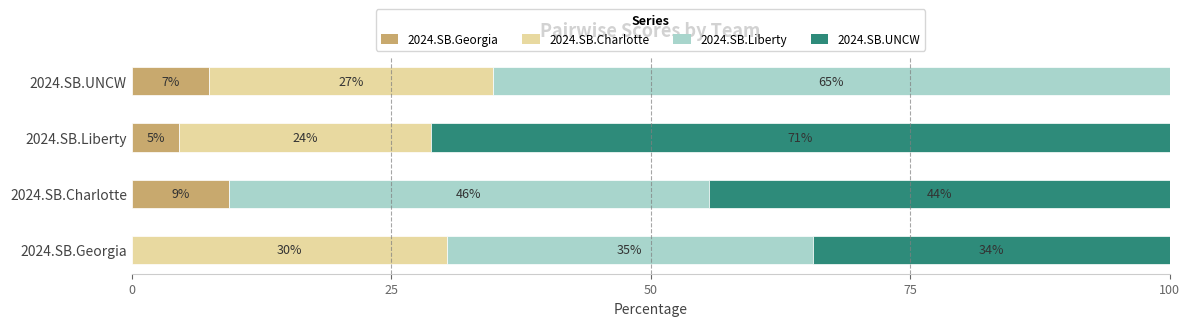

What are all the series names shown in the legend?

2024.SB.Georgia, 2024.SB.Charlotte, 2024.SB.Liberty, 2024.SB.UNCW